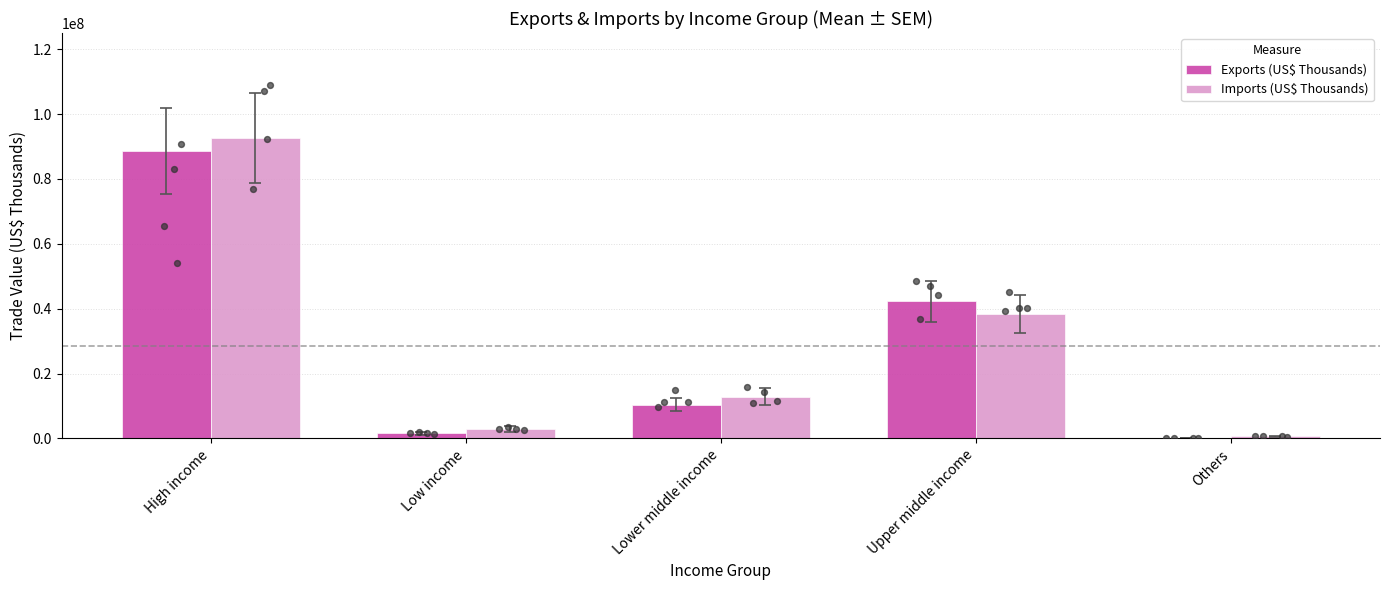

What are all the series names shown in the legend?

Exports (US$ Thousands), Imports (US$ Thousands)